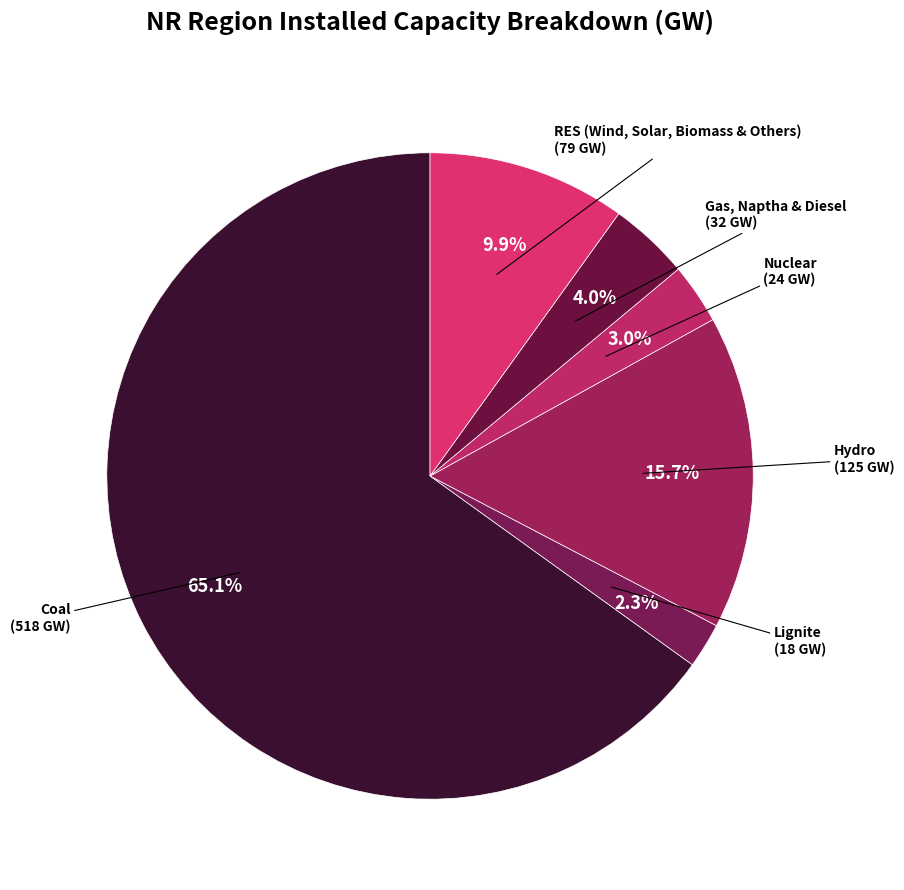

To the nearest percent, what percentage of the pie is Gas, Naptha & Diesel?

4%